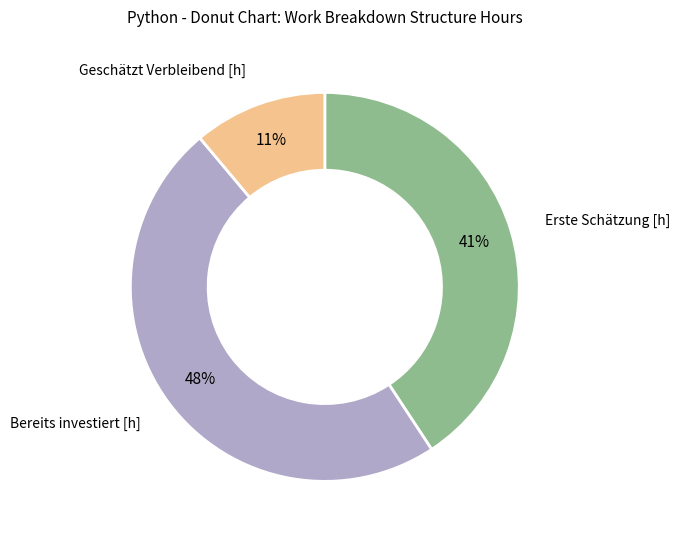

To the nearest percent, what is the difference between the largest and smallest slice percentages?

37%